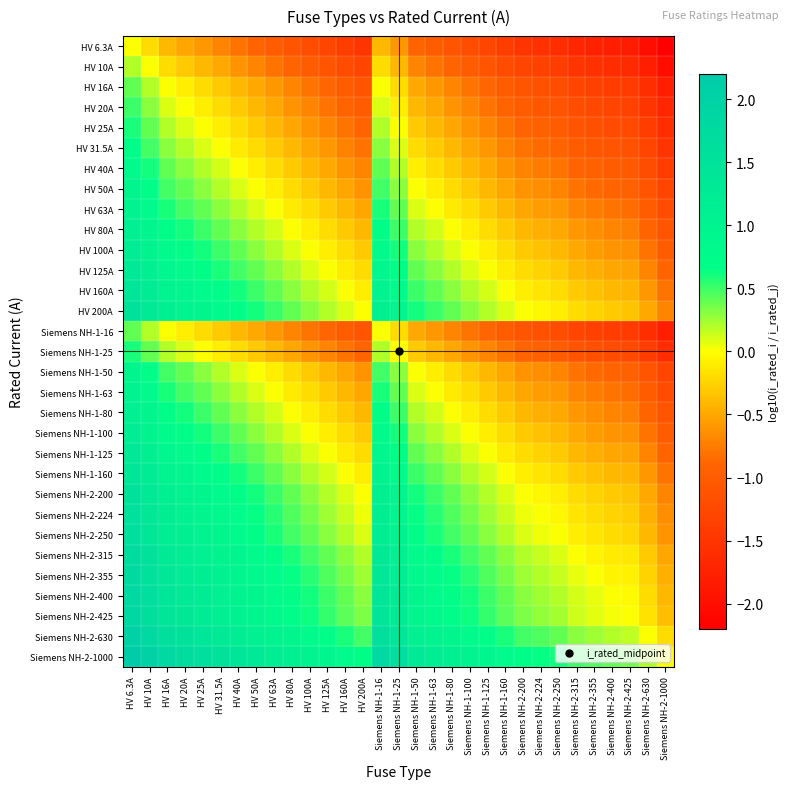

Which has a higher value, HV 40A or Siemens NH-1-63?

HV 40A